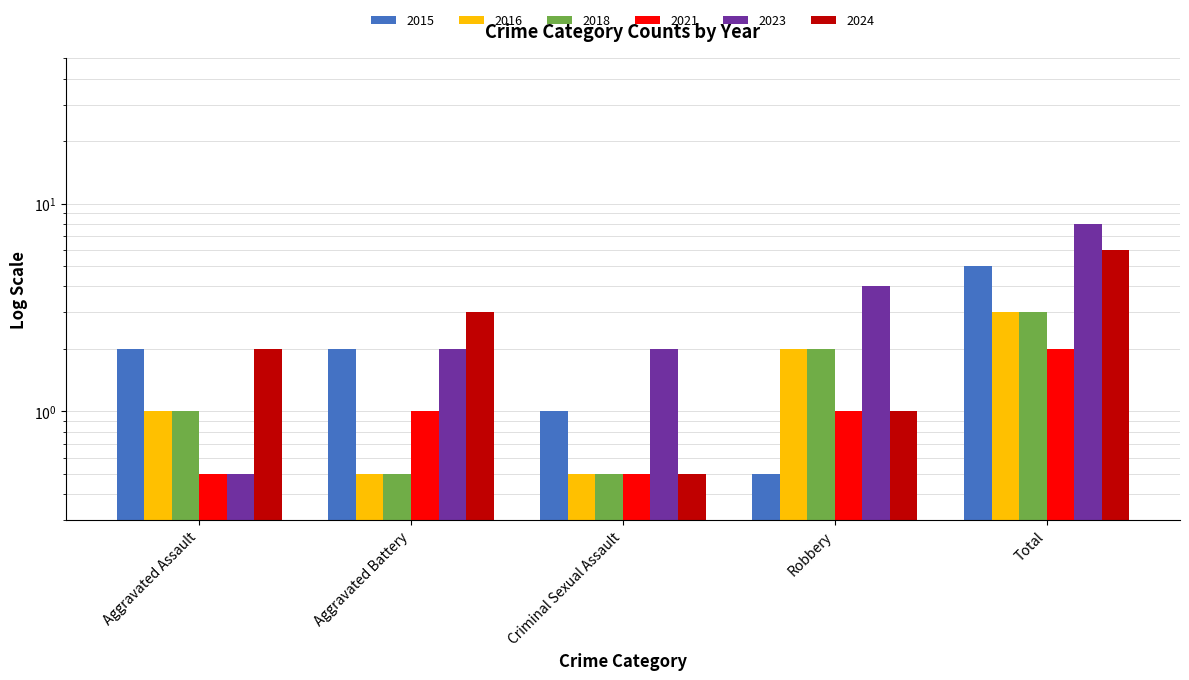

Between Robbery and Total, which series saw the biggest shift?

2024